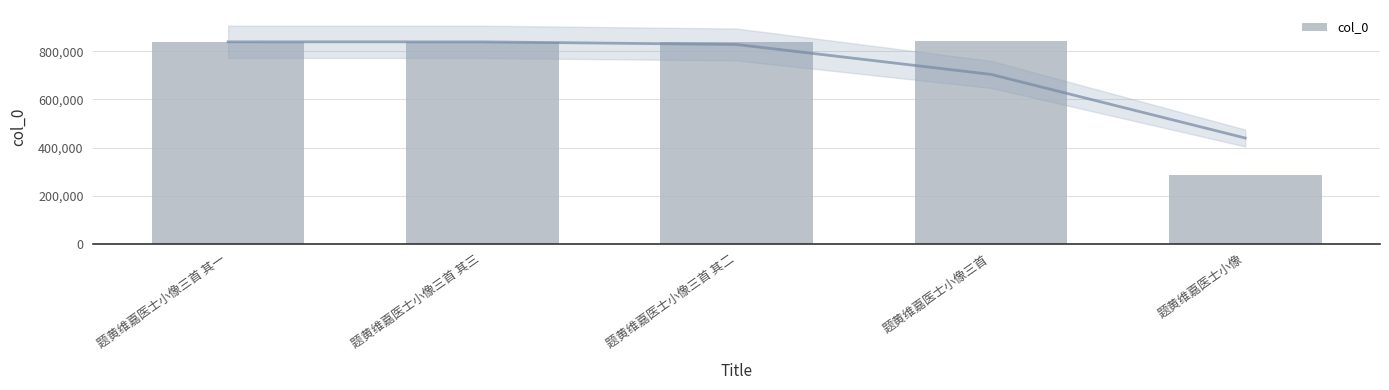

What is the label of the 5th bar from the right?

题黄维嘉医士小像三首 其一